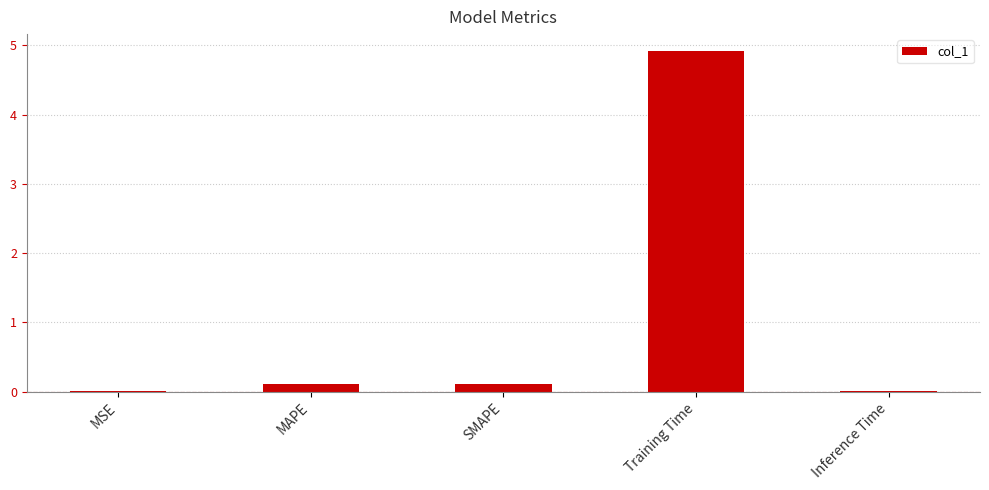

What is the maximum value shown in the chart?

4.9